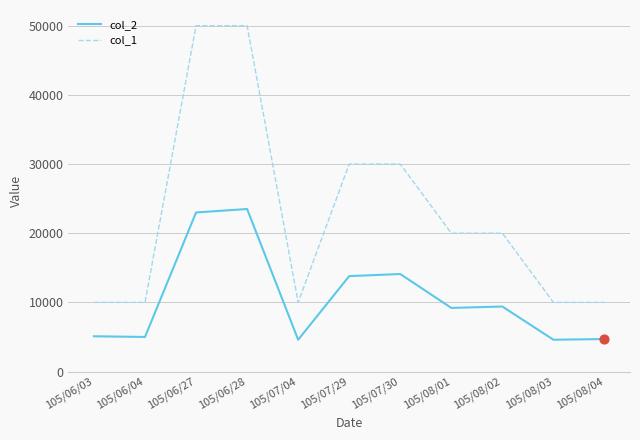

Is the value of col_2 at 105/08/03 greater than the value of col_1 at 105/06/03?

No